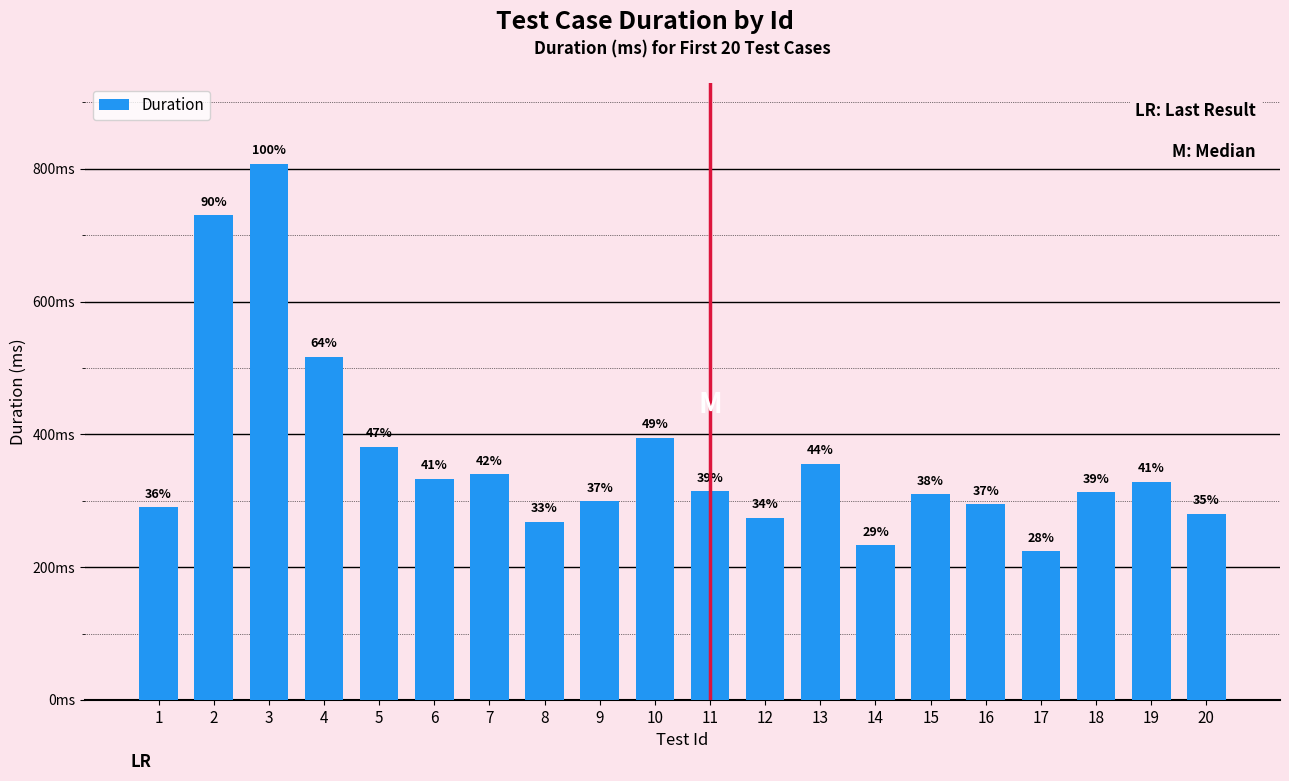

True or false: the data shows 157 at 8.

False